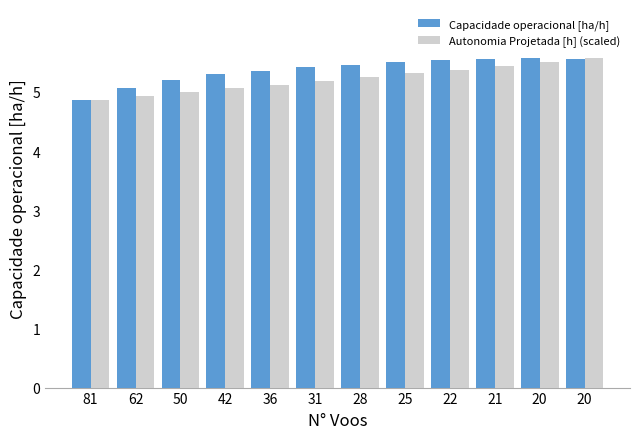

Reading left to right, list all the values displayed in this chart.

Capacidade operacional [ha/h]: 4.9	5.1	5.2	5.3	5.4	5.4	5.5	5.5	5.5	5.6	5.6	5.6
Autonomia Projetada [h] (scaled): 4.9	4.9	5.0	5.1	5.1	5.2	5.3	5.3	5.4	5.4	5.5	5.6